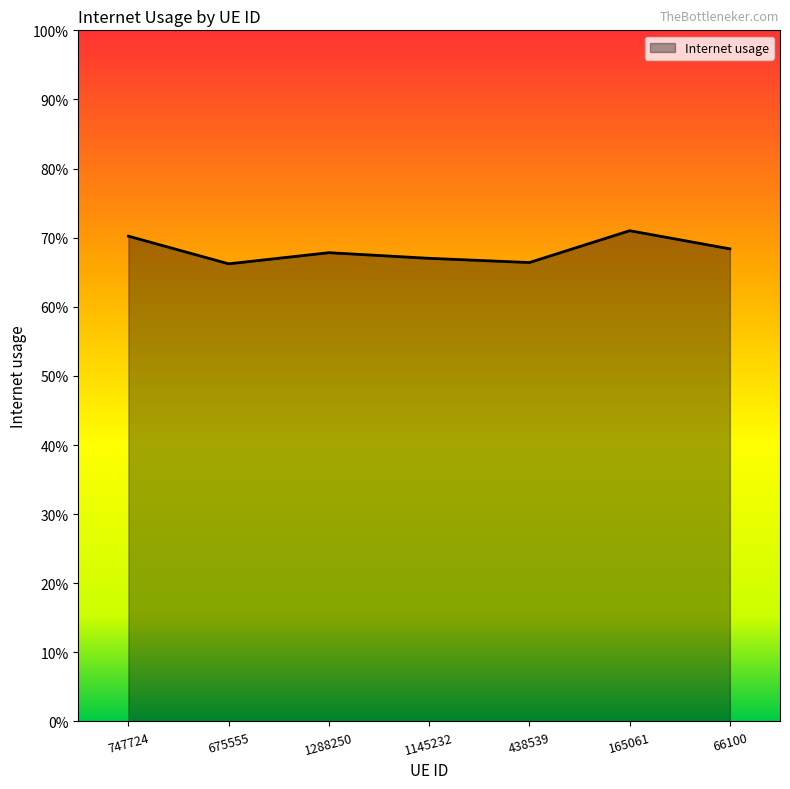

Reading left to right, list all the values displayed in this chart.

0.7	0.7	0.7	0.7	0.7	0.7	0.7